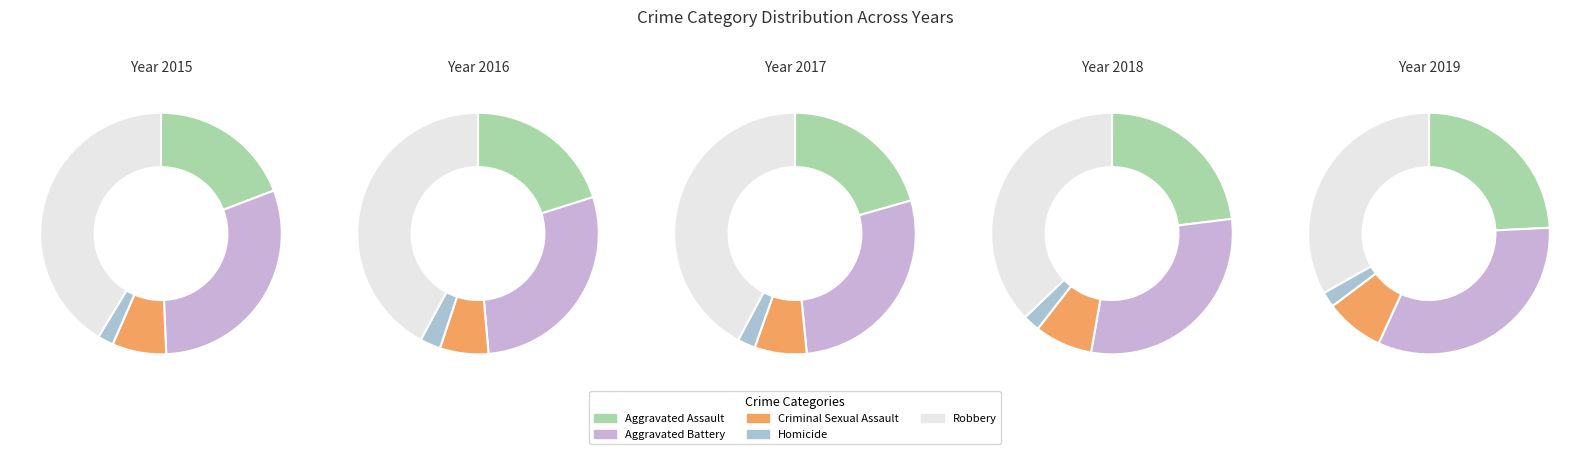

Count the number of slices in the pie.

5